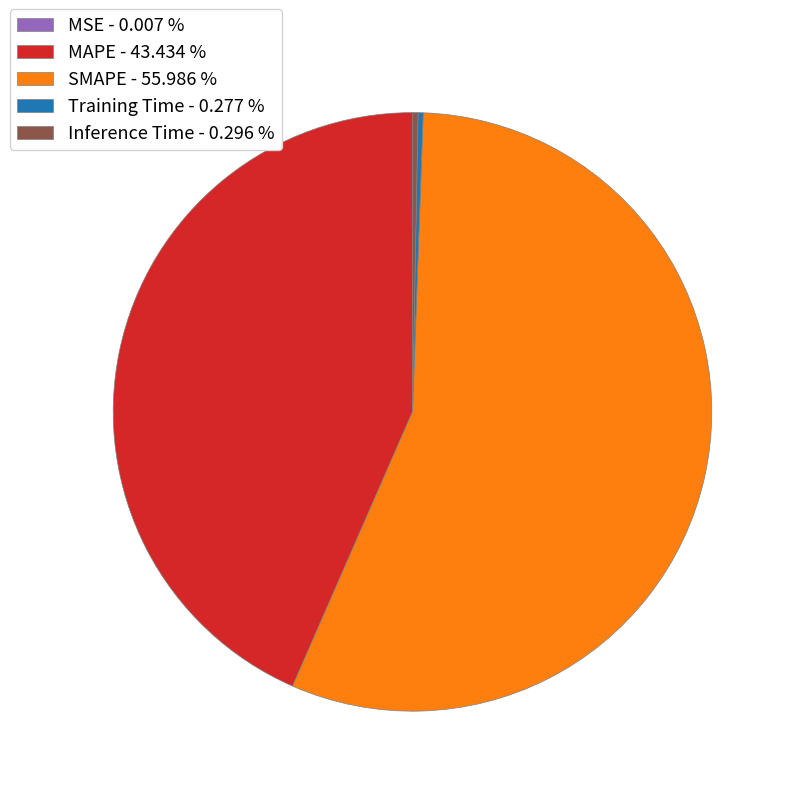

Is there any slice that represents more than half of the pie?

Yes